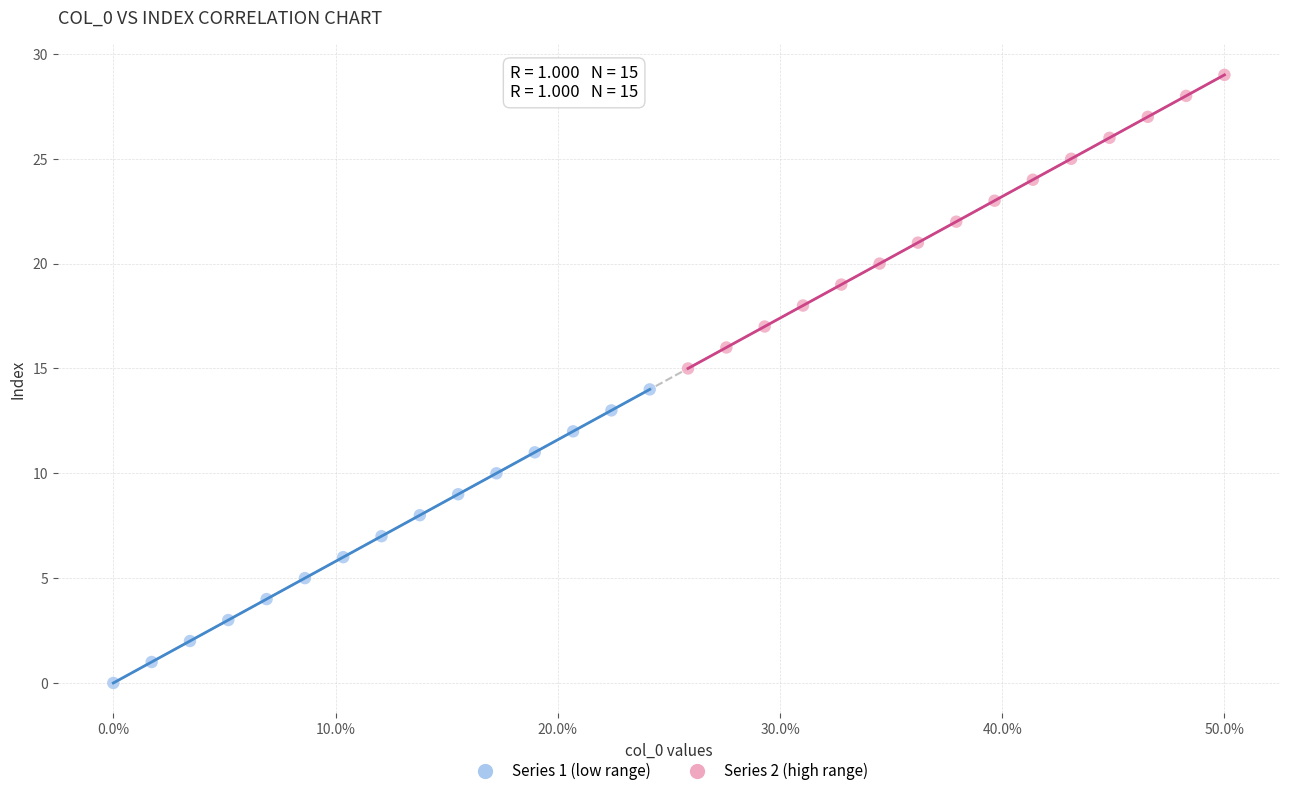

Which series reaches the maximum Y coordinate?

Series 2 (high range)